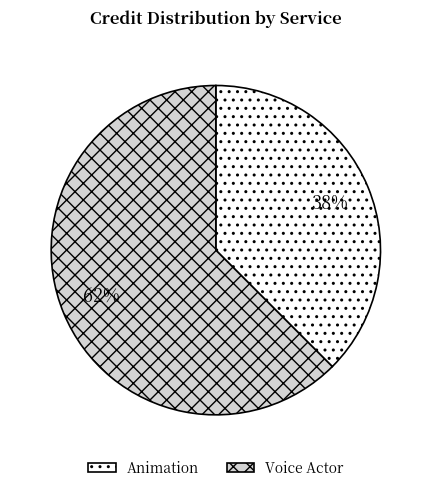

Which category has the smallest portion of the pie?

Animation